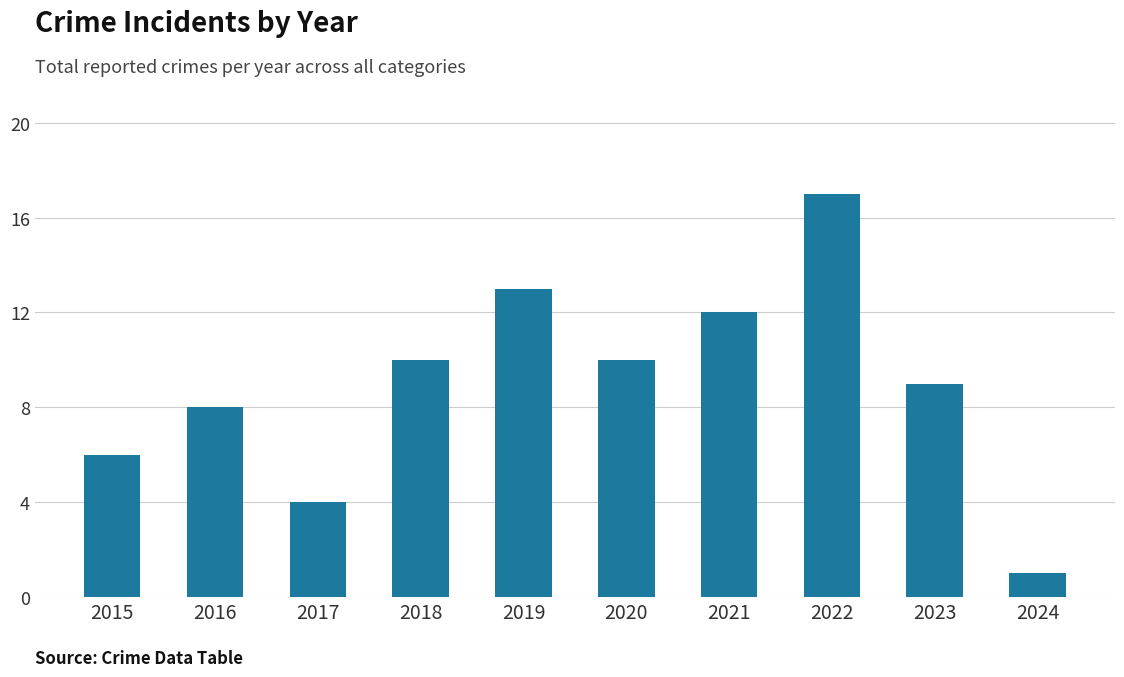

Read the value at 2015.

6